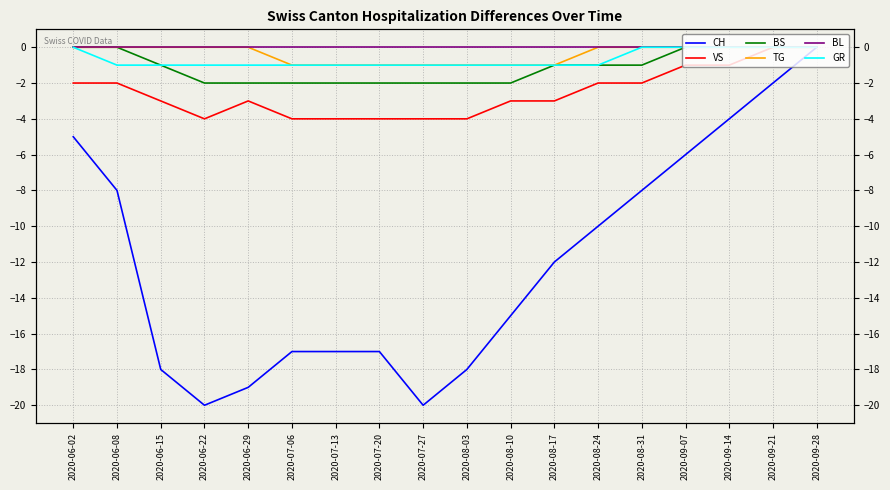

True or false: BS and BL intersect in this chart.

False